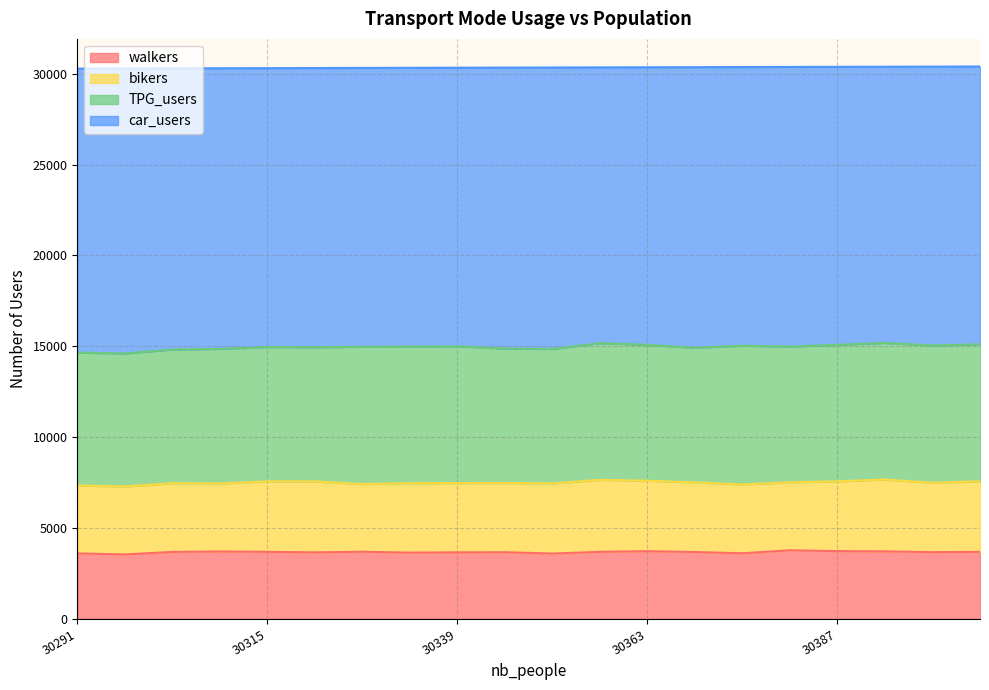

How many lines are shown in the chart?

4